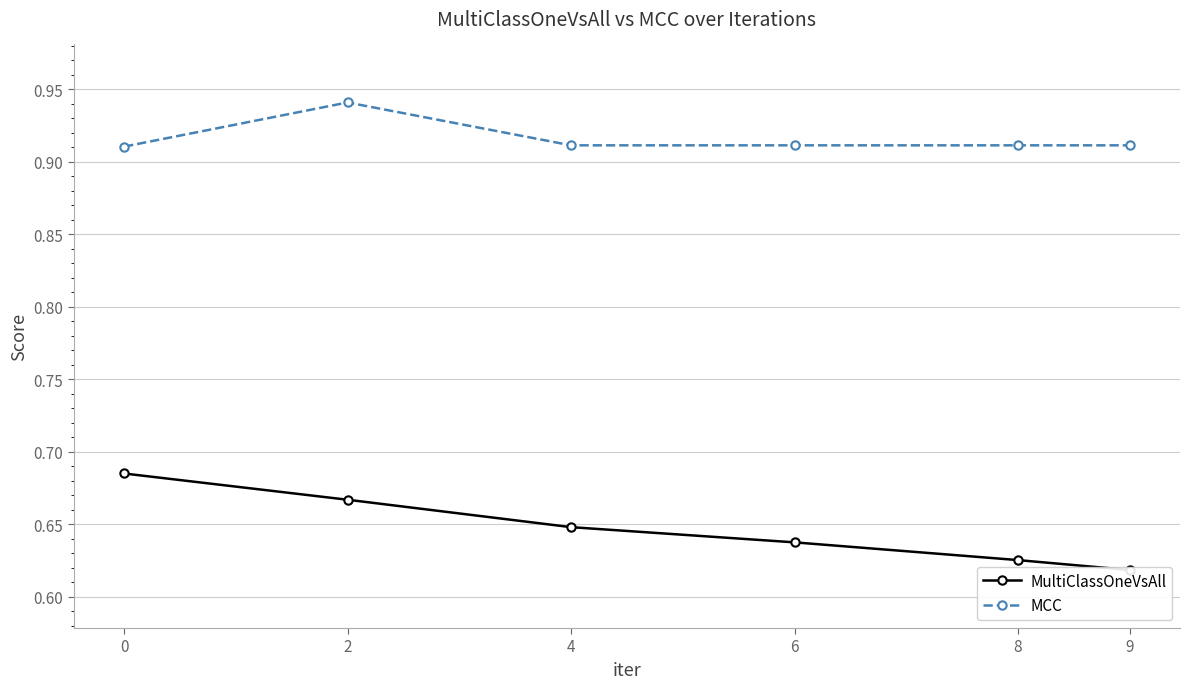

Rank the series at 4 from highest to lowest value.

MCC, MultiClassOneVsAll